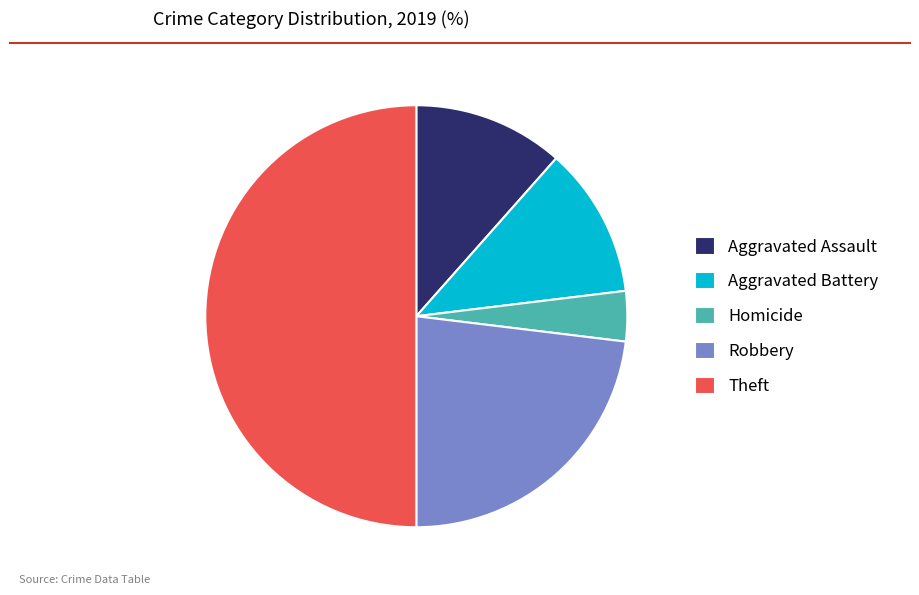

How many slices are in this pie chart?

5